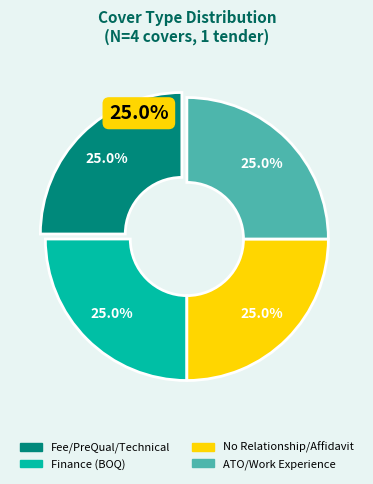

Which slice is the smallest?

Fee/PreQual/Technical